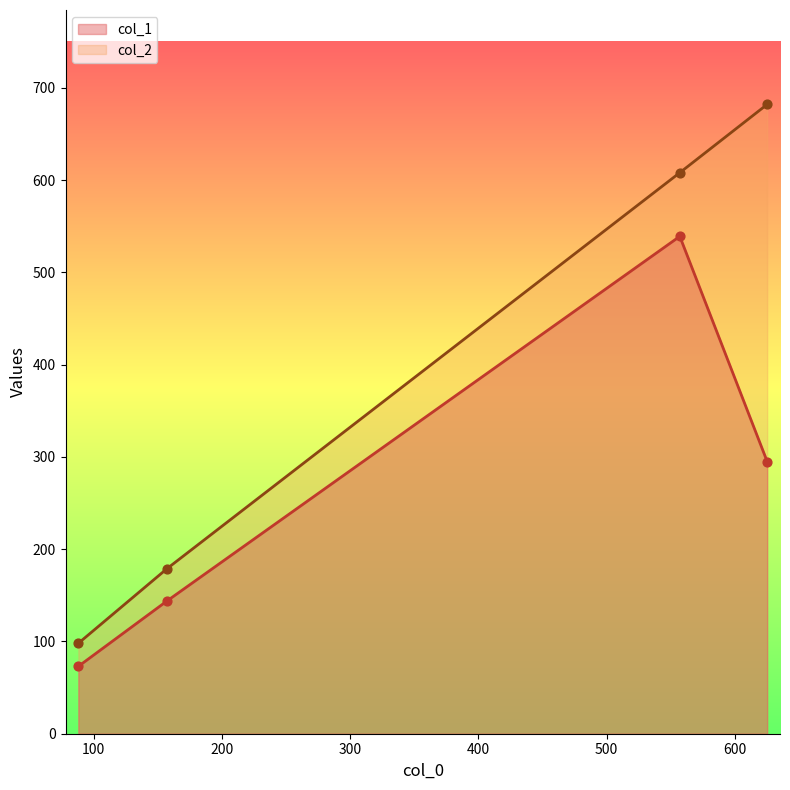

What are all the series names shown in the legend?

col_1, col_2